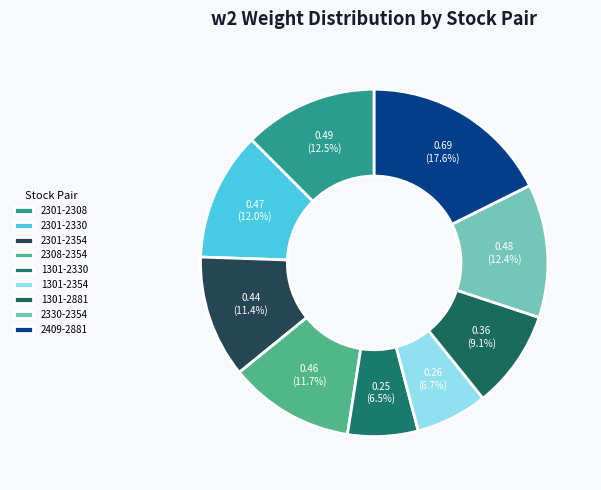

What percentage is the 2301-2308 slice, to the nearest percent?

12%